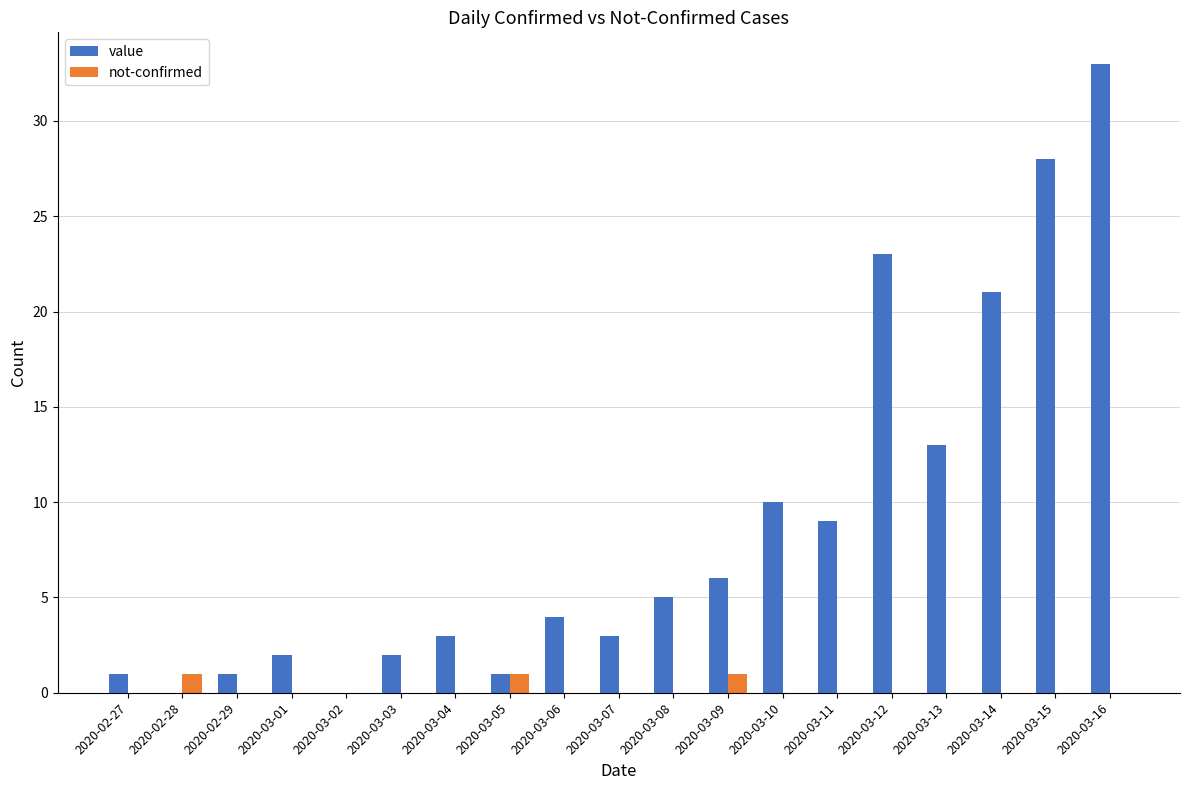

The value of value at 2020-03-07 is 1. True or false?

False